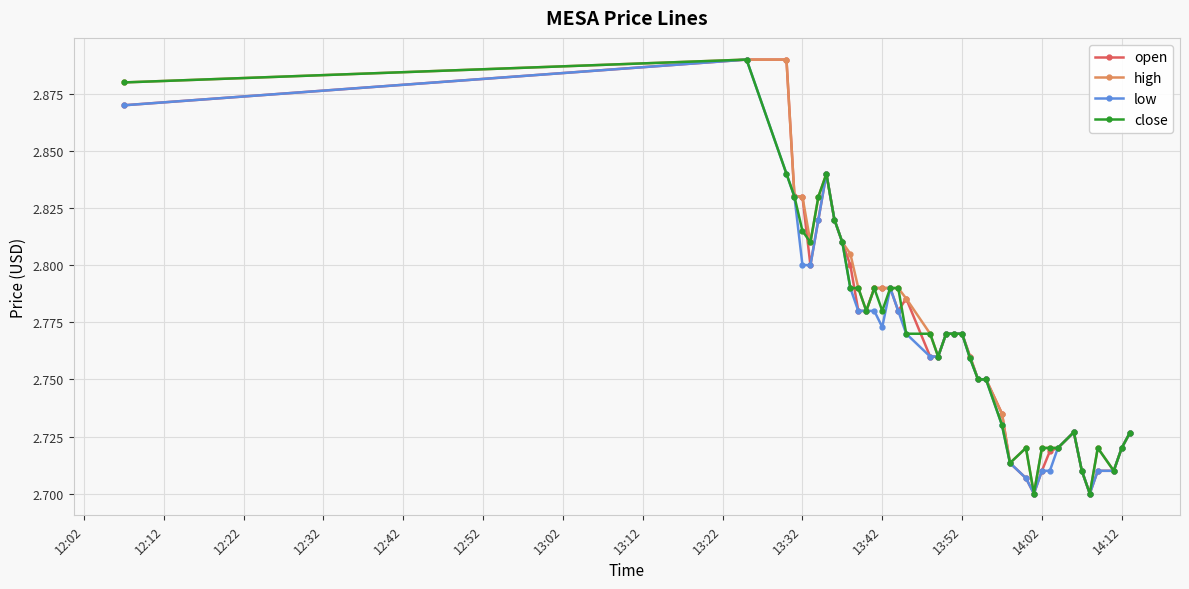

Count the low values in the range 2 to 3.

40